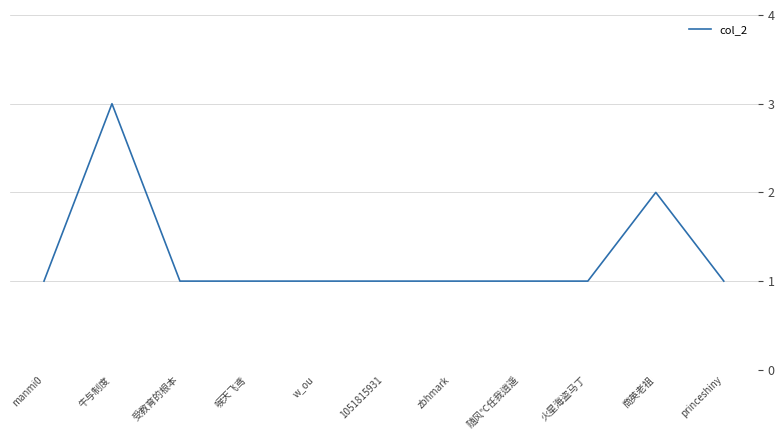

Count the number of data series in this chart.

1